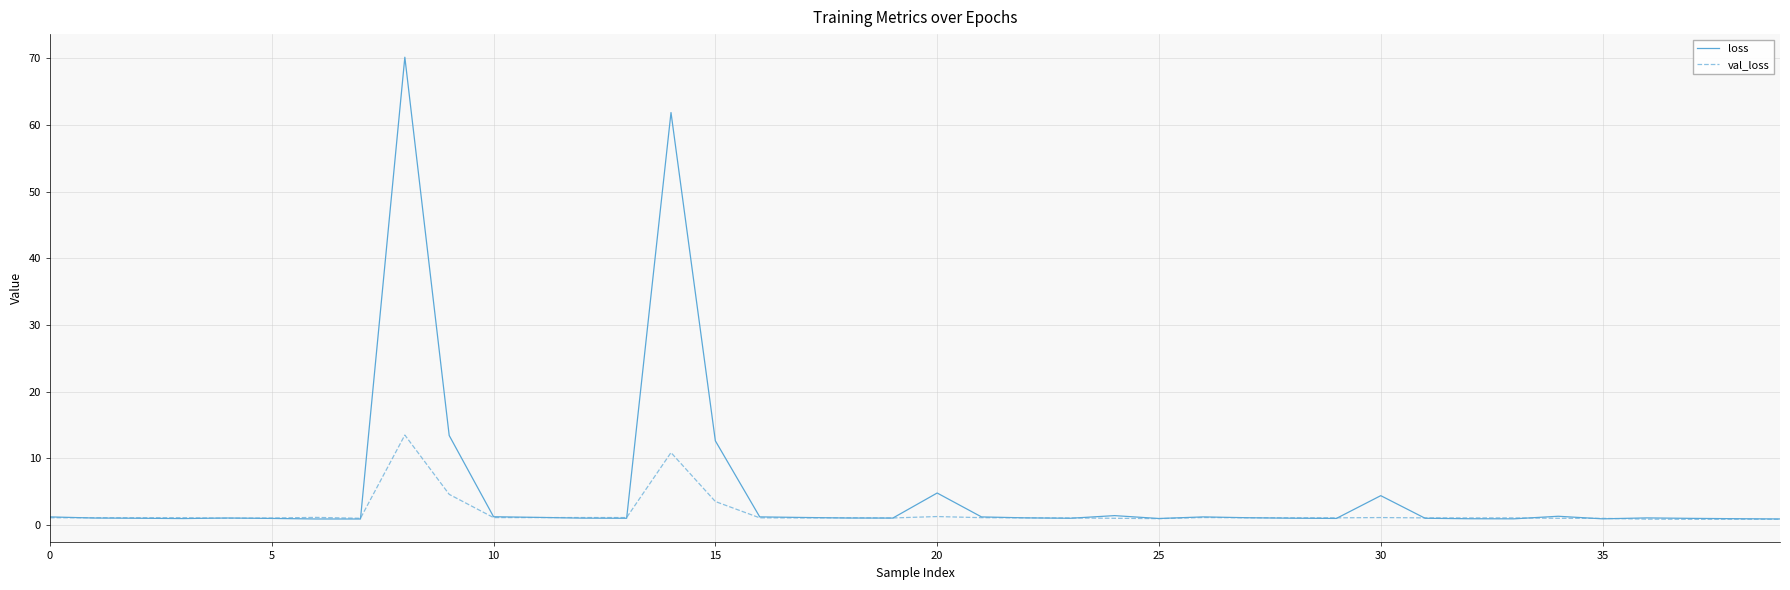

Which series has the largest total across all categories?

loss